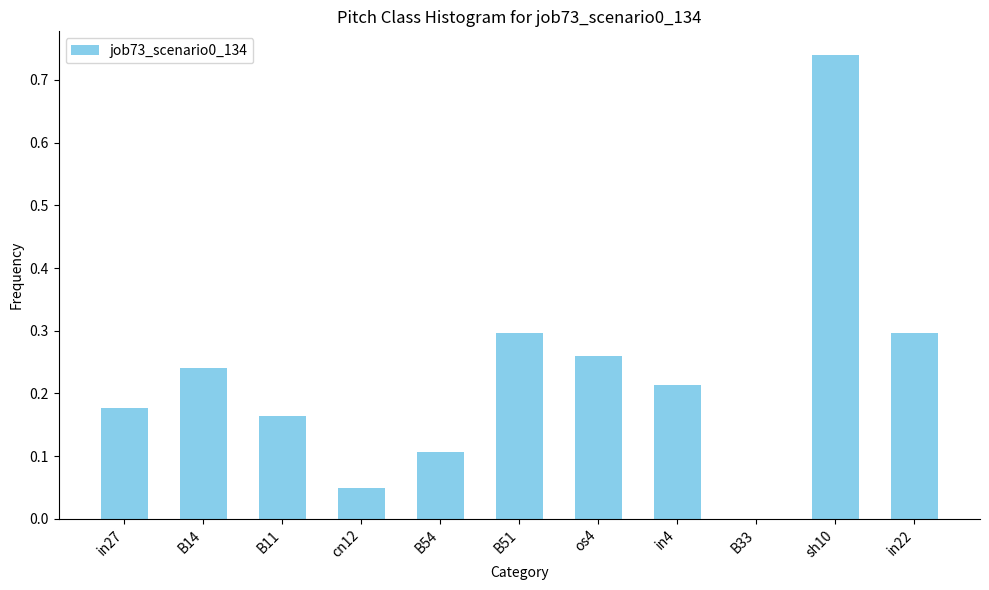

Where is the data nearest to the value 0?

B33